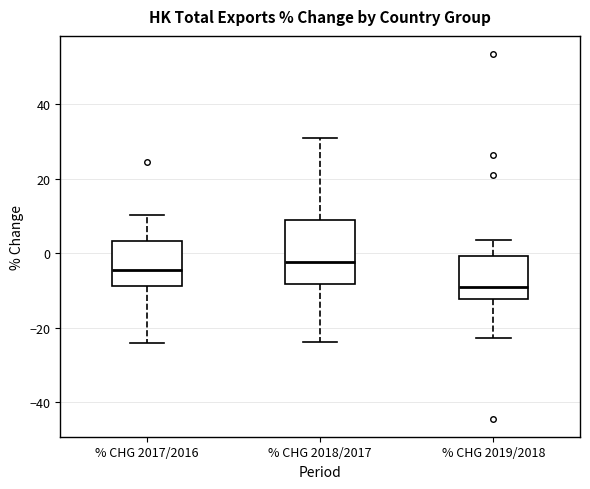

Which box is the tallest, from its lower edge to its upper edge?

% CHG 2018/2017